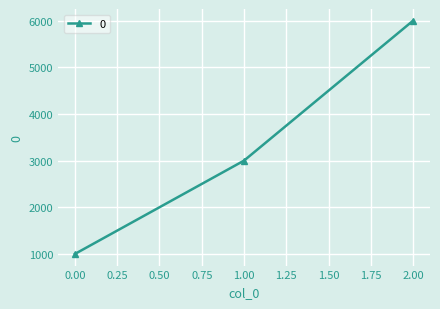

The value at 1.00 is 3000. True or false?

True